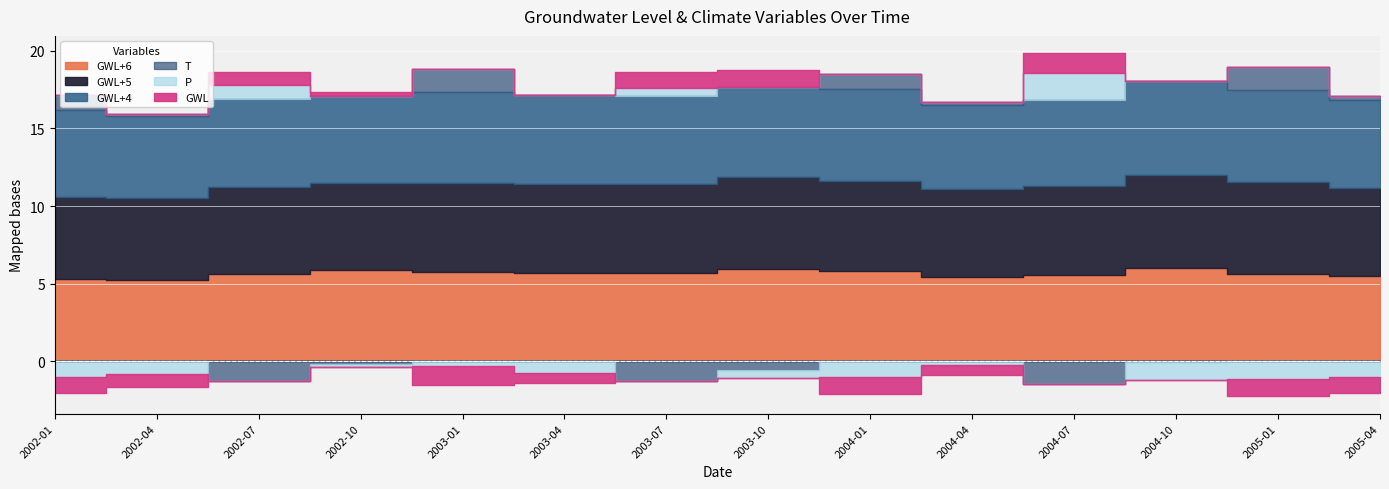

True or false: GWL+6 and GWL cross at least once.

False